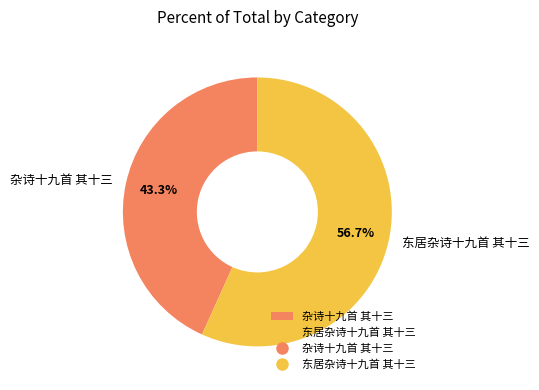

Approximately how many times larger is the value at 东居杂诗十九首 其十三 compared to 杂诗十九首 其十三?

1.3